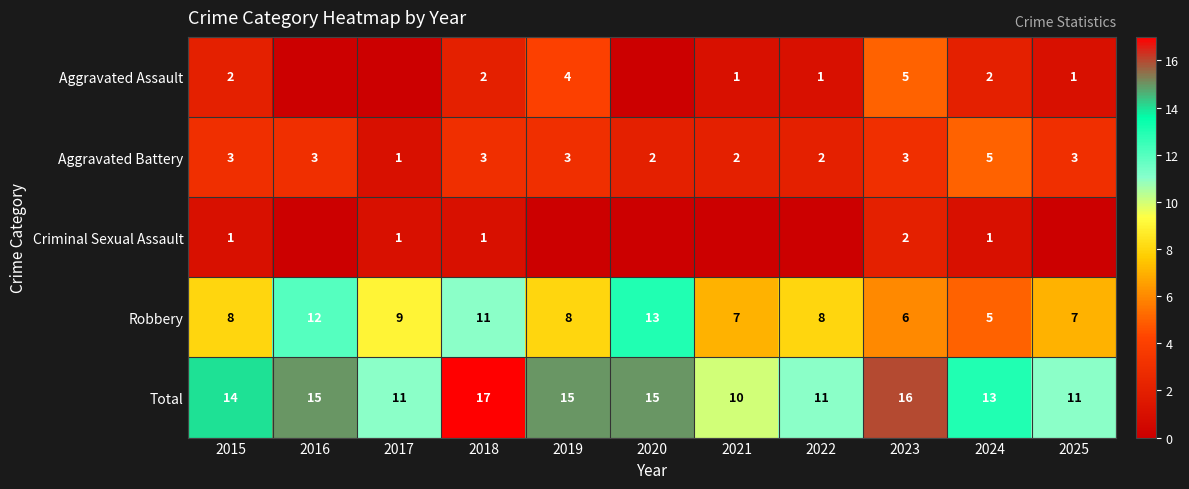

What is the sum of the Robbery values at 2023 and 2016?

18